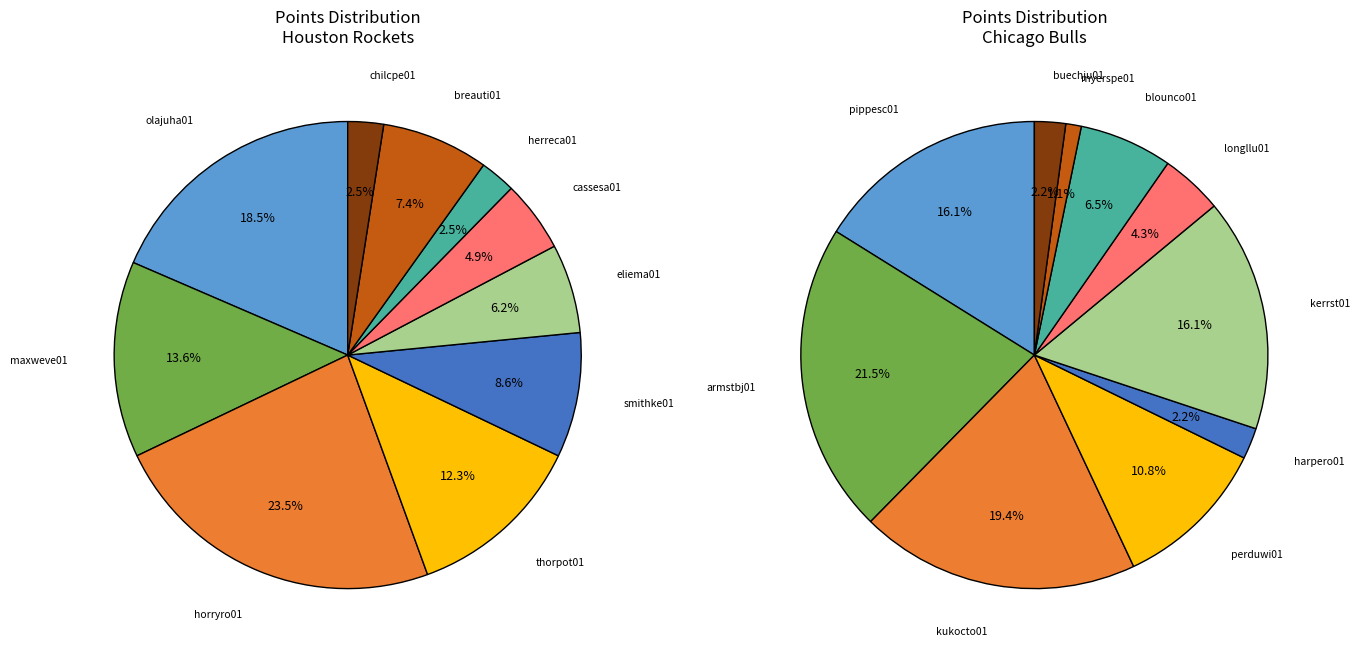

Is perduwi01/thorpot01 the majority of the pie?

No